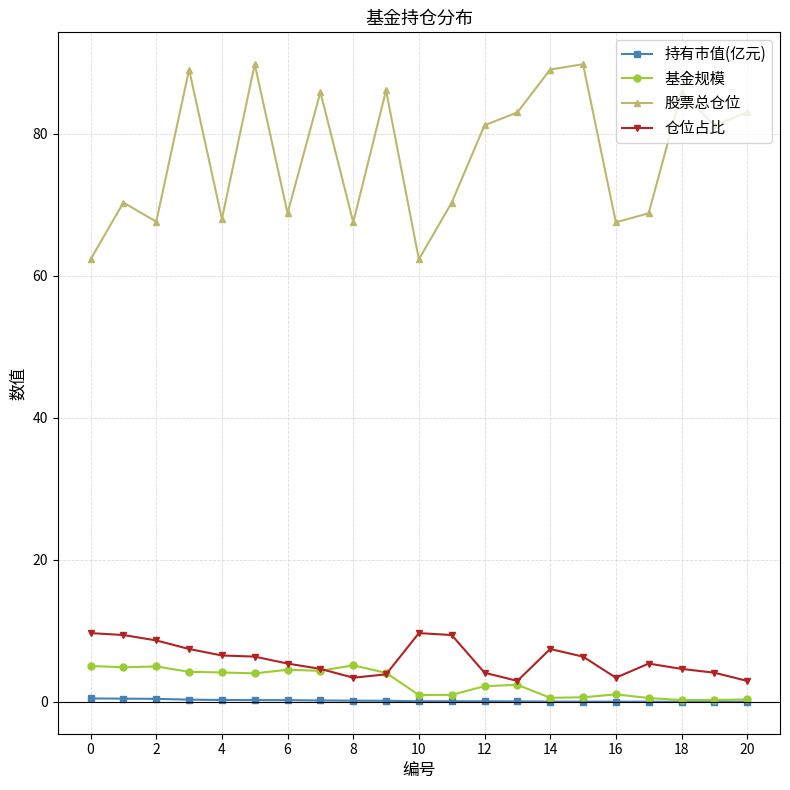

Which series has the largest range (max minus min)?

股票总仓位